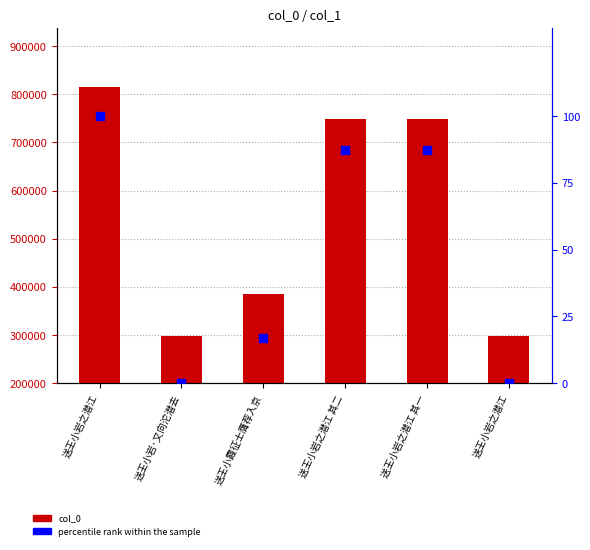

At which category is the sum across all series the highest?

送王小岩之潜江